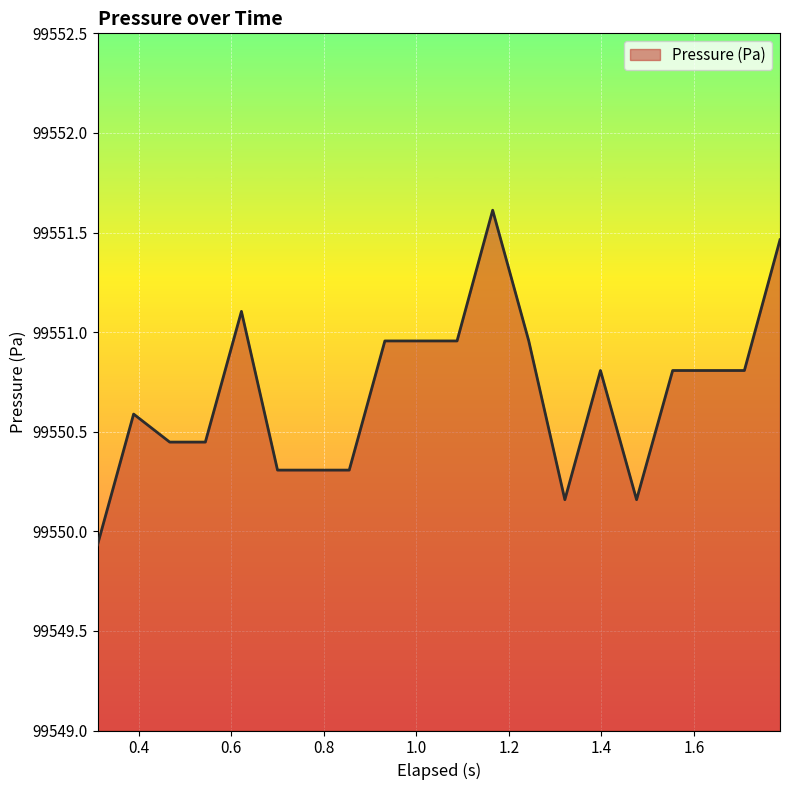

How many lines are shown in the chart?

1